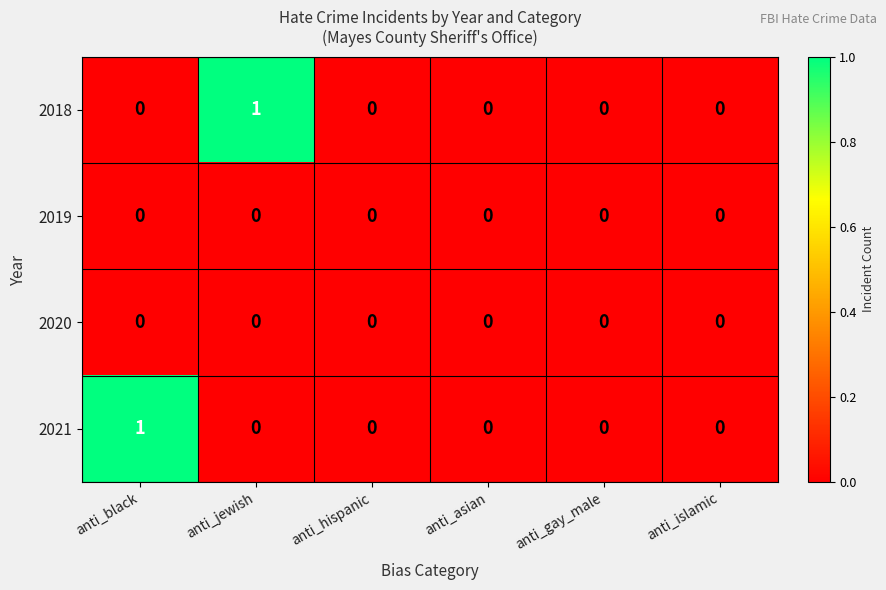

How many data points does each series have?

6